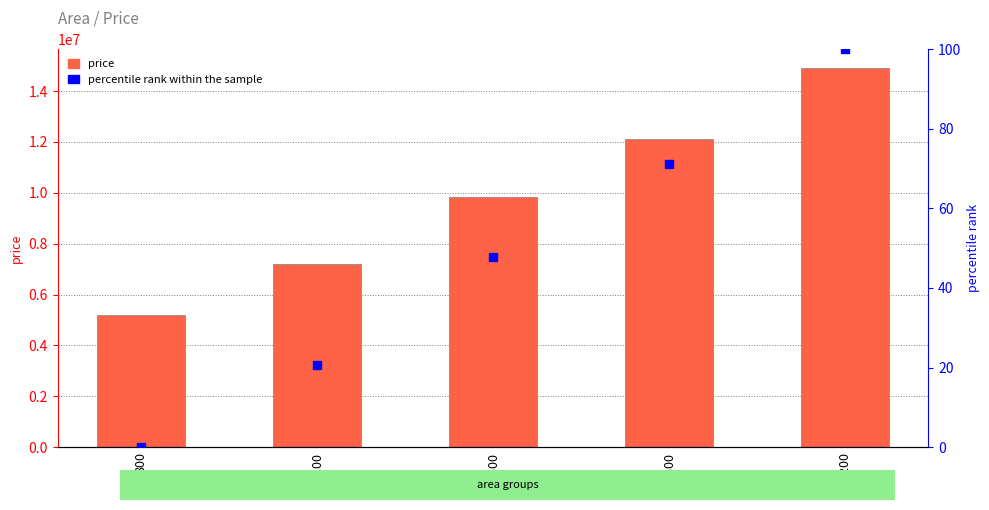

At which category is the sum across all series the highest?

2200